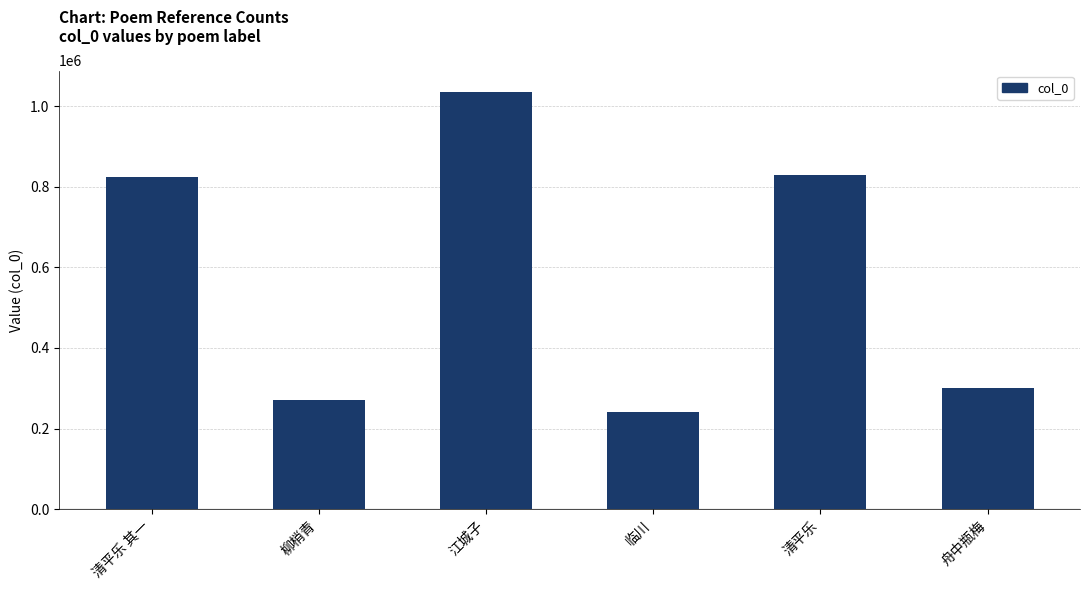

What is the difference between the second highest and minimum values?

589100